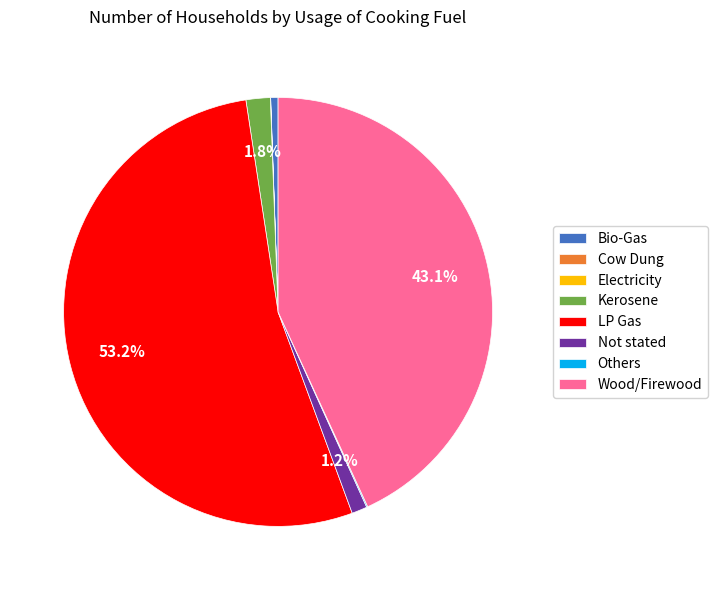

Which slice is the largest?

LP Gas